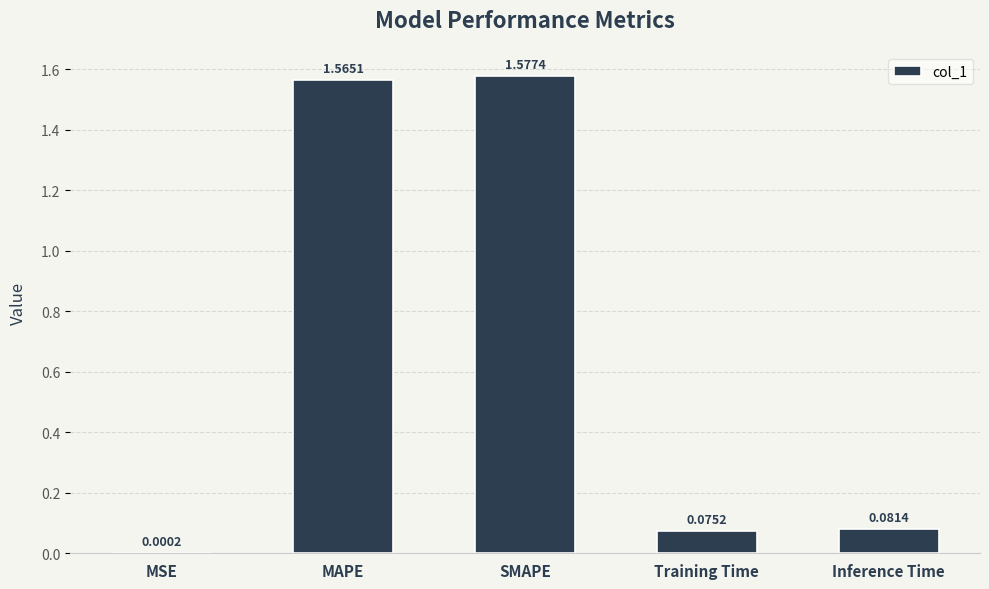

Which label corresponds to the largest value in the chart?

SMAPE